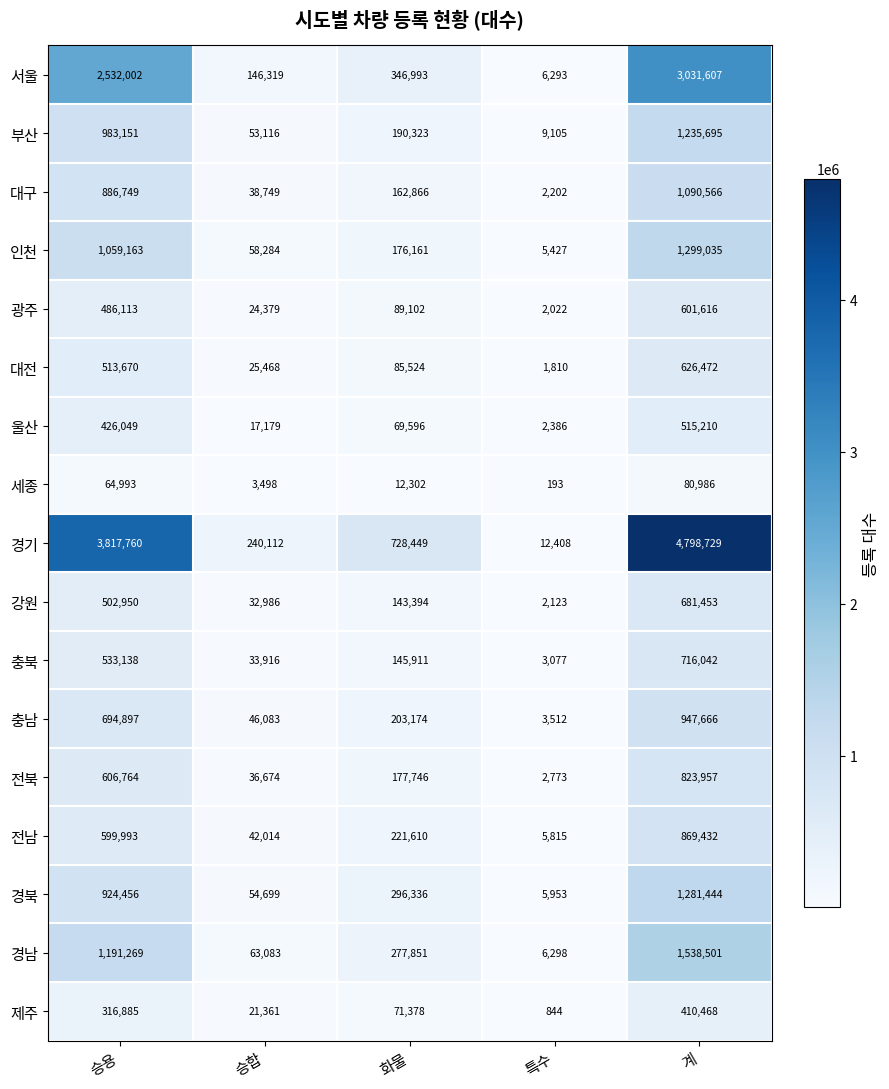

At which category does the chart reach its peak across all series?

계